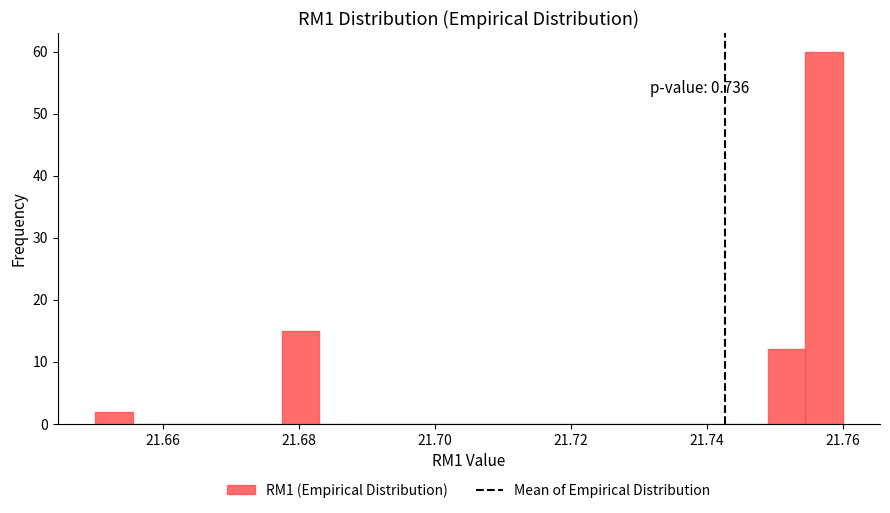

Around what value on the x-axis is the tallest bar? Give the approximate position of its centre, as read against the axis.

21.758